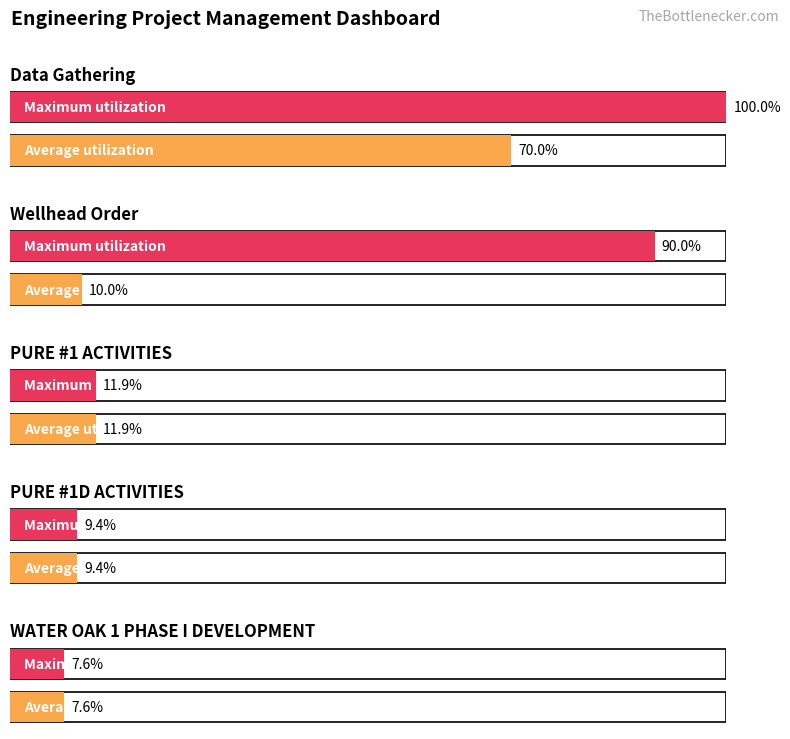

At which category is the sum across all series the highest?

Data Gathering